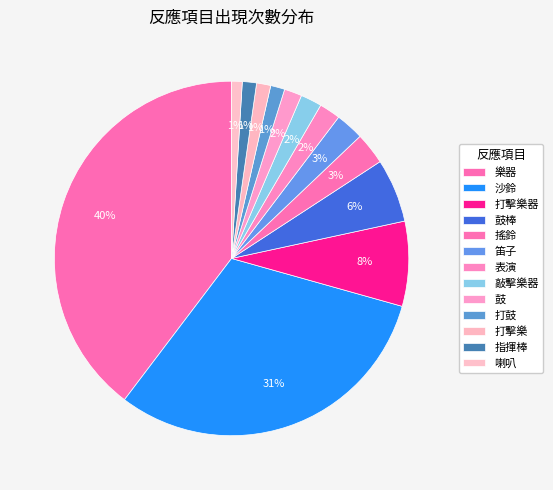

To the nearest percent, what is the average slice percentage?

8%